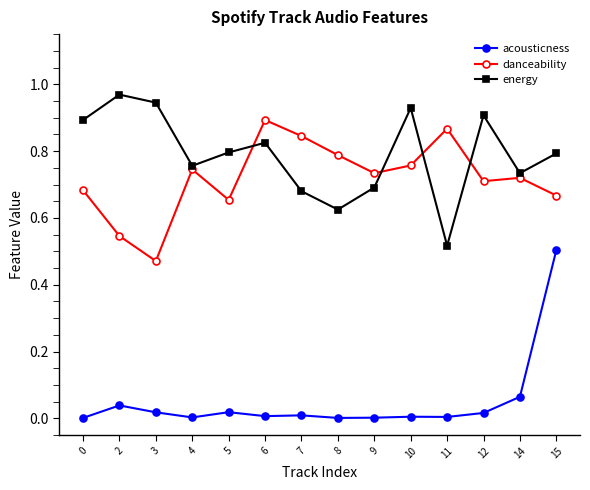

Is it true that acousticness equals 0.0 at 9?

True